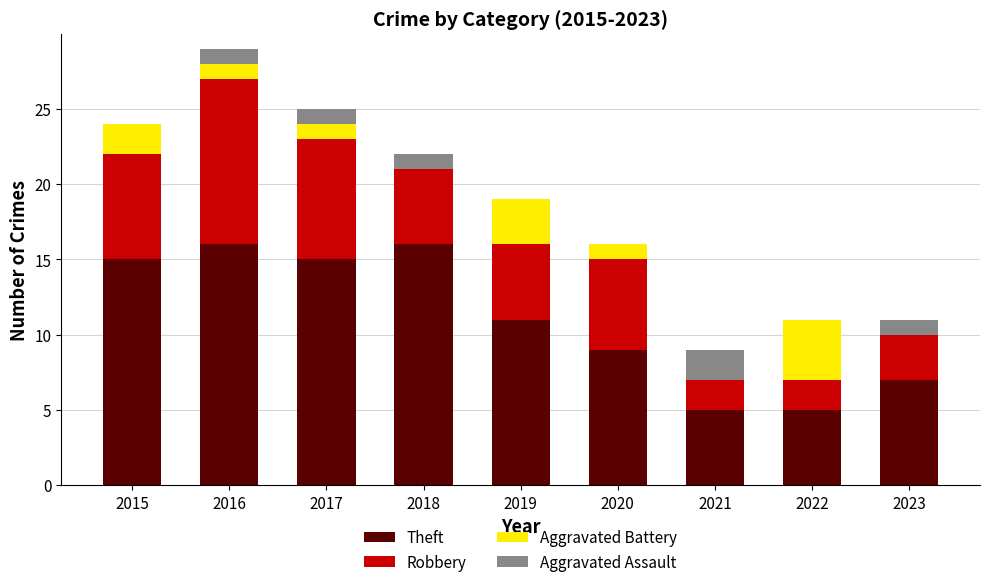

What is the total value across all series at 2018?

22